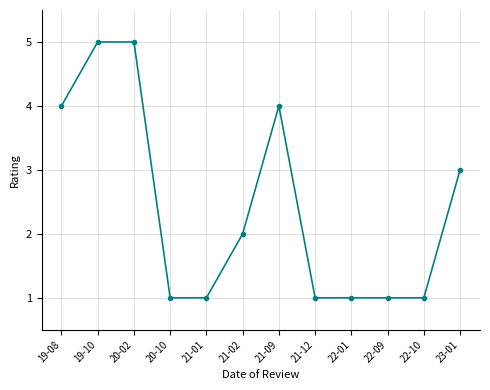

Read the value at 21-02.

2